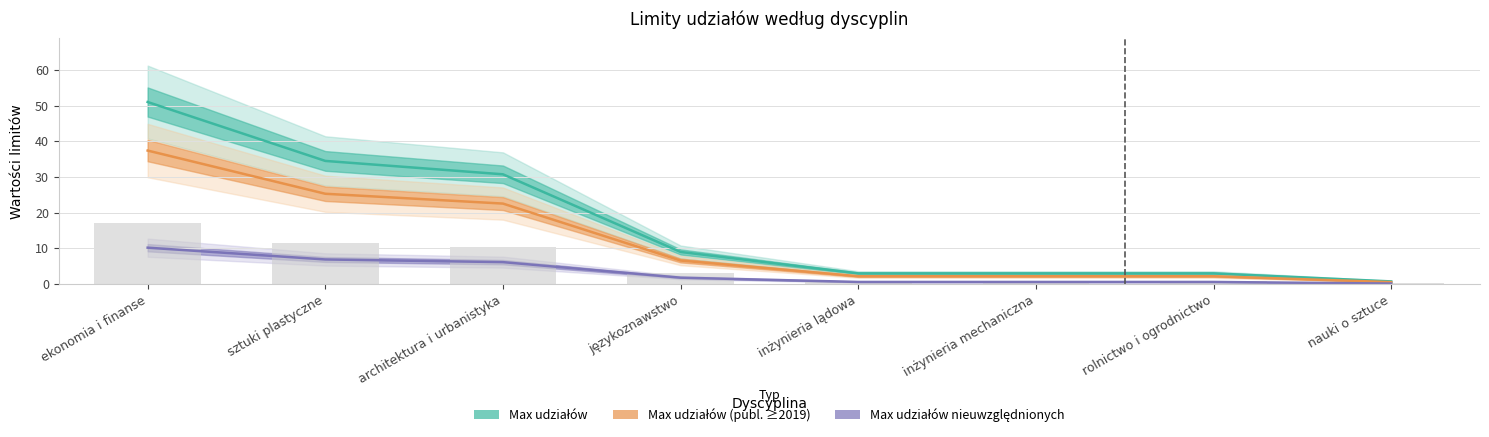

Which category has the highest value across all series?

ekonomia i finanse